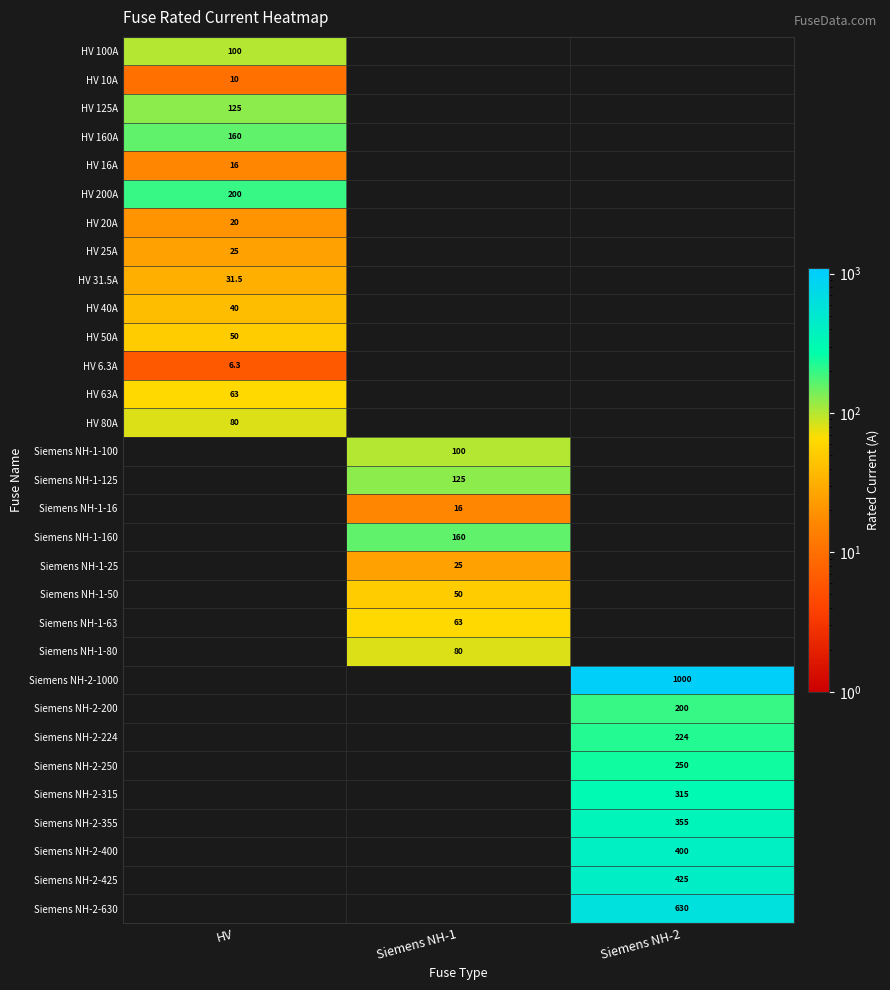

The HV 20A series shows 20.0 at HV. True or false?

True